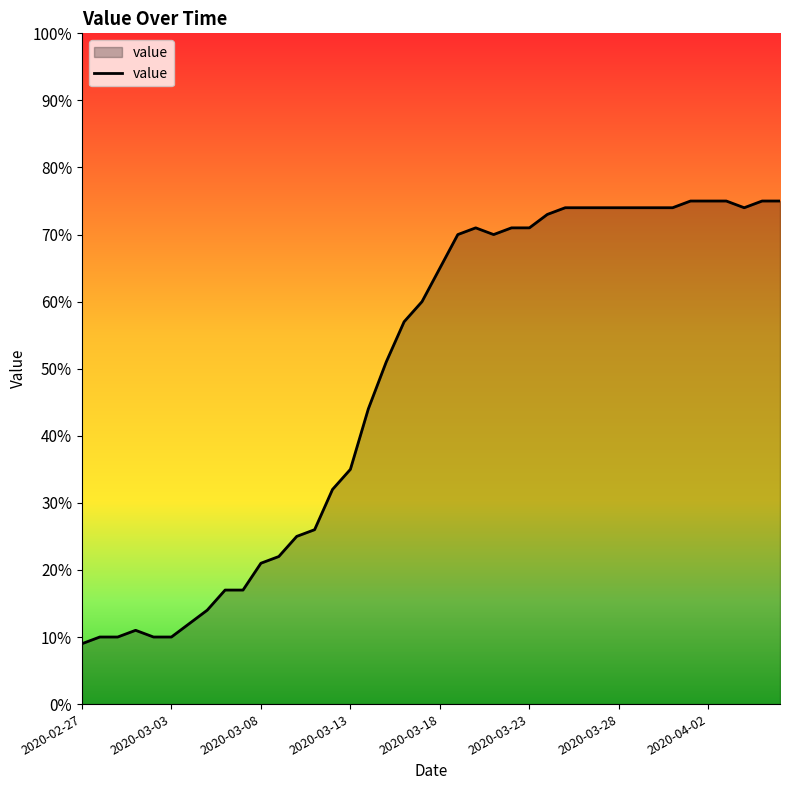

What is the smallest value displayed?

9